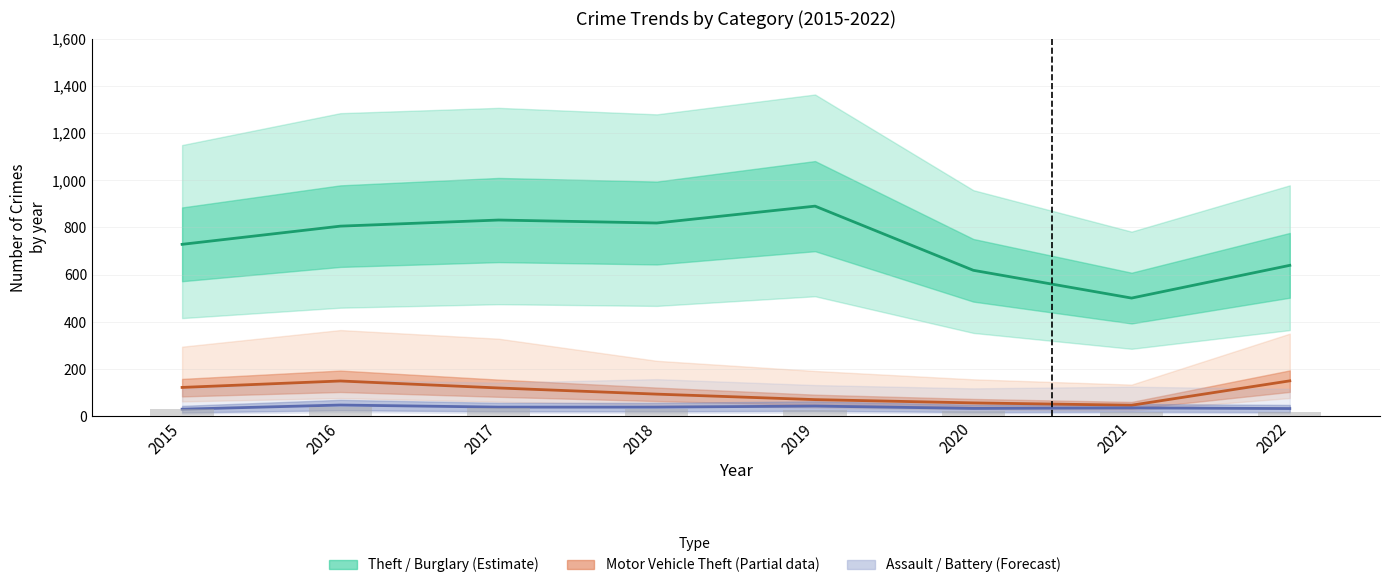

Rank the categories by Motor Vehicle Theft (trend) value from lowest to highest.

2021, 2020, 2019, 2018, 2017, 2015, 2016, 2022